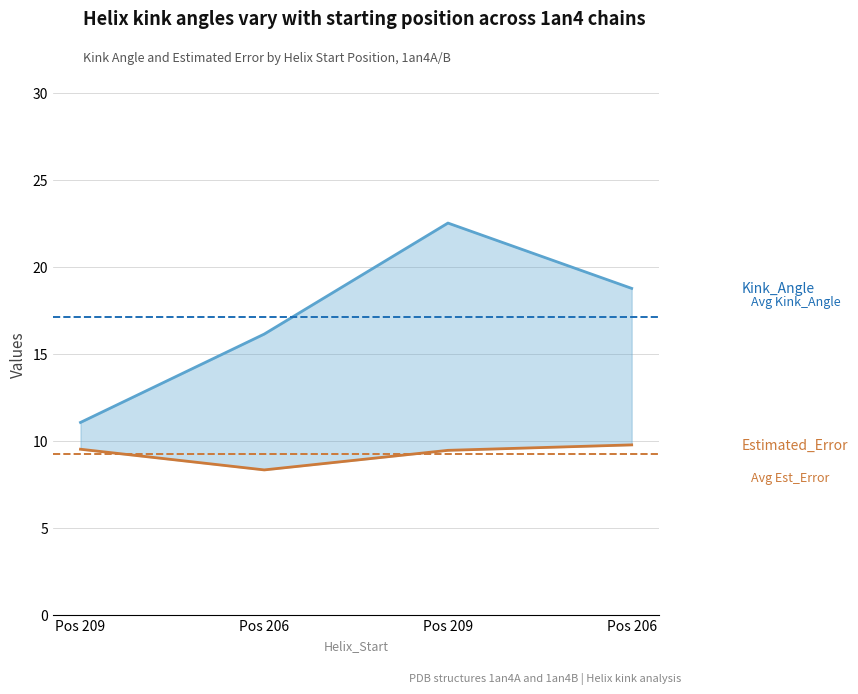

The Estimated_Error series shows 2.7 at Pos 206. True or false?

False